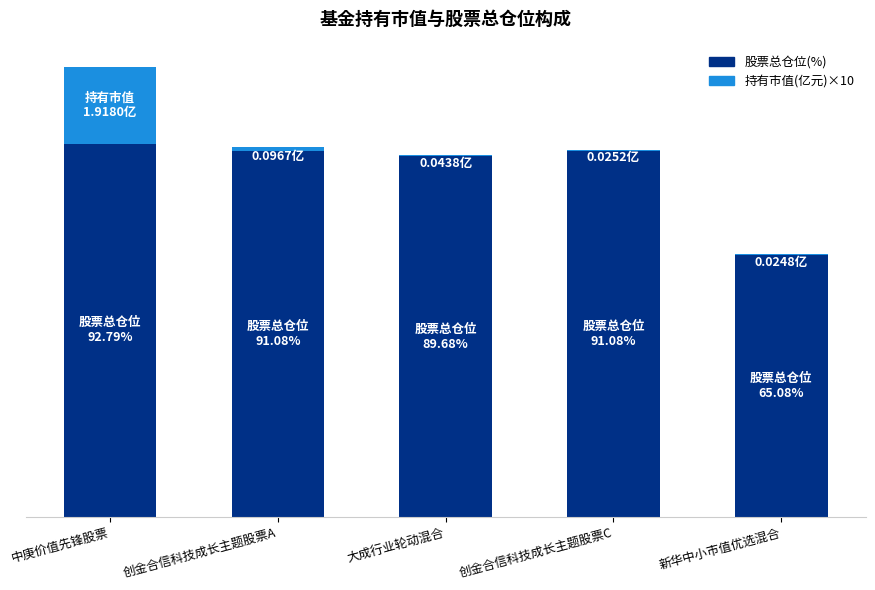

Are the bars grouped side by side (vs. stacked)?

No